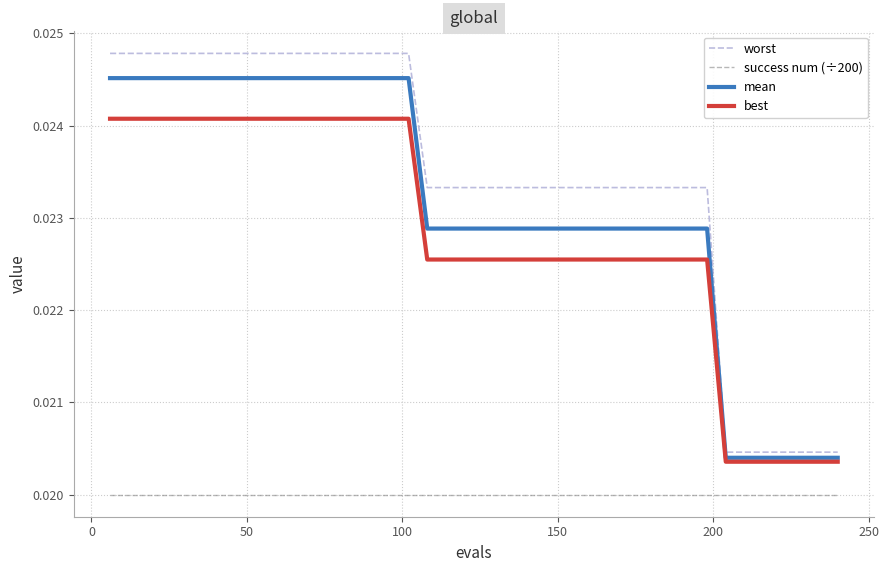

How many lines are shown in the chart?

4